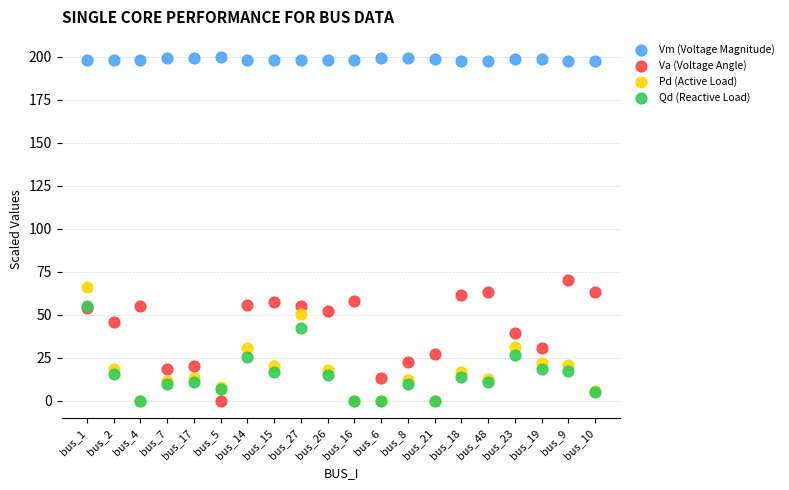

Across all series, what Y value is closest to 100?

70.2